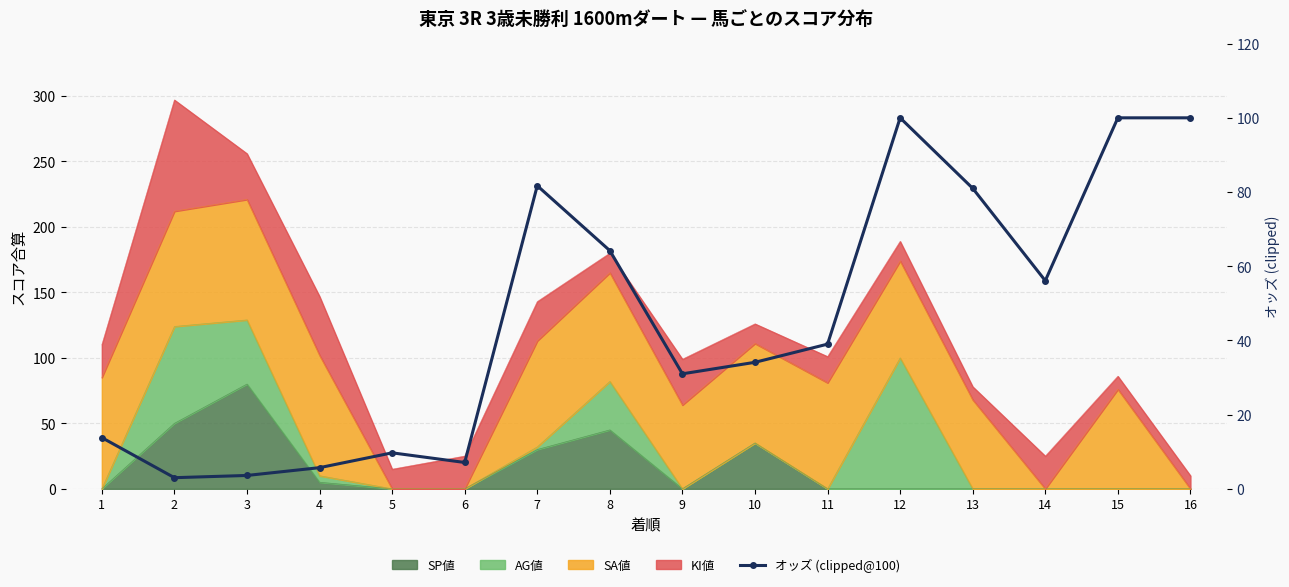

How many lines are shown in the chart?

1